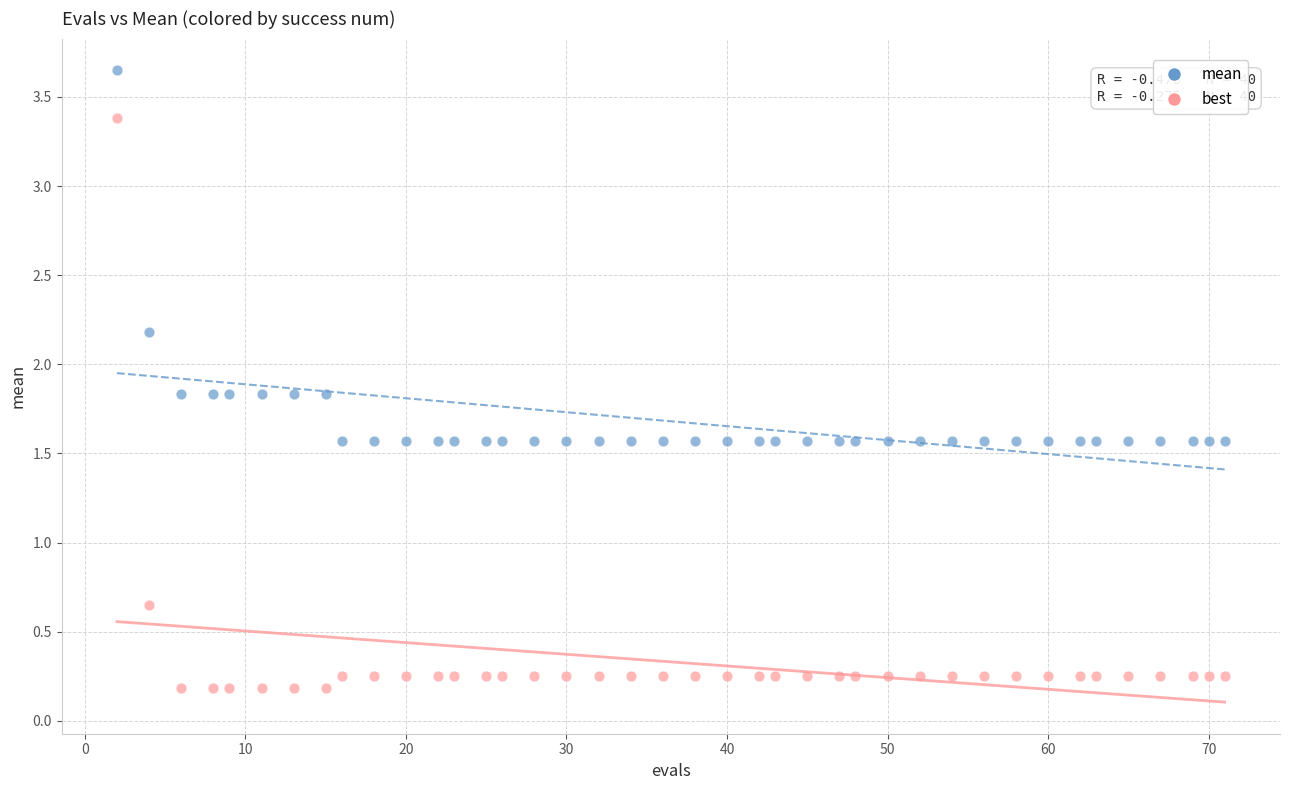

Which series reaches the minimum Y coordinate?

best